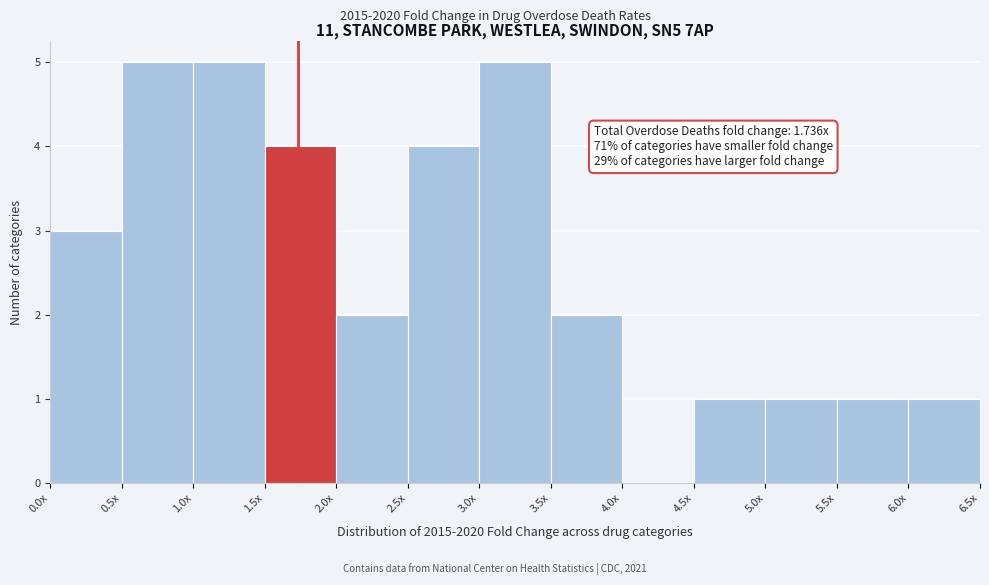

Reading right to left, what are all the values shown in this chart?

6.0x=1	5.5x=1	5.0x=1	4.5x=1	4.0x=0	3.5x=2	3.0x=5	2.5x=4	2.0x=2	1.5x=4	1.0x=5	0.5x=5	0.0x=3